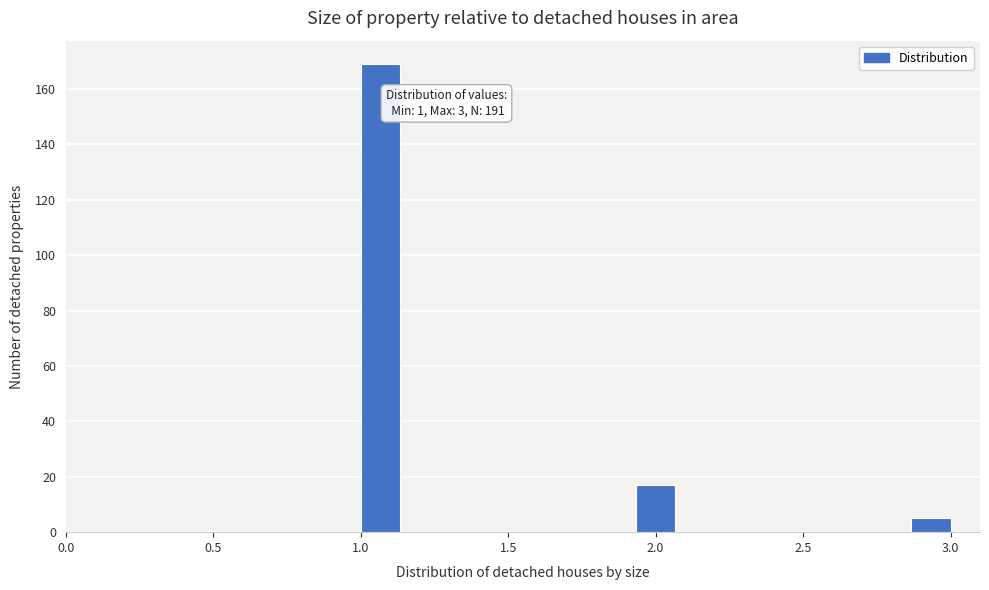

Around what value on the x-axis is the tallest bar? Give the approximate position of its centre, as read against the axis.

1.05